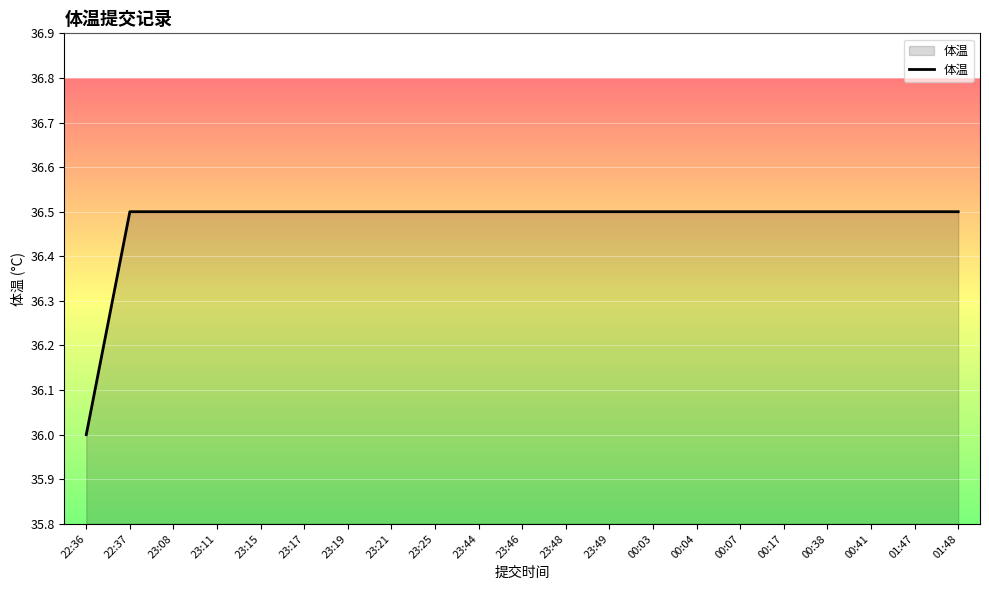

Which category has the lowest value across all series?

22:36